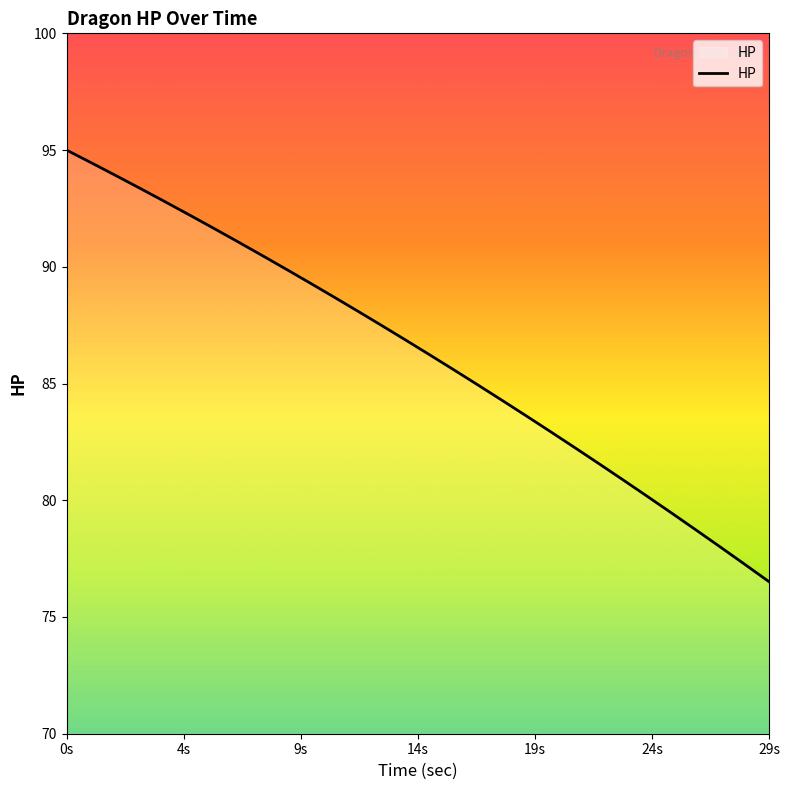

Count the number of values greater than 86.

16